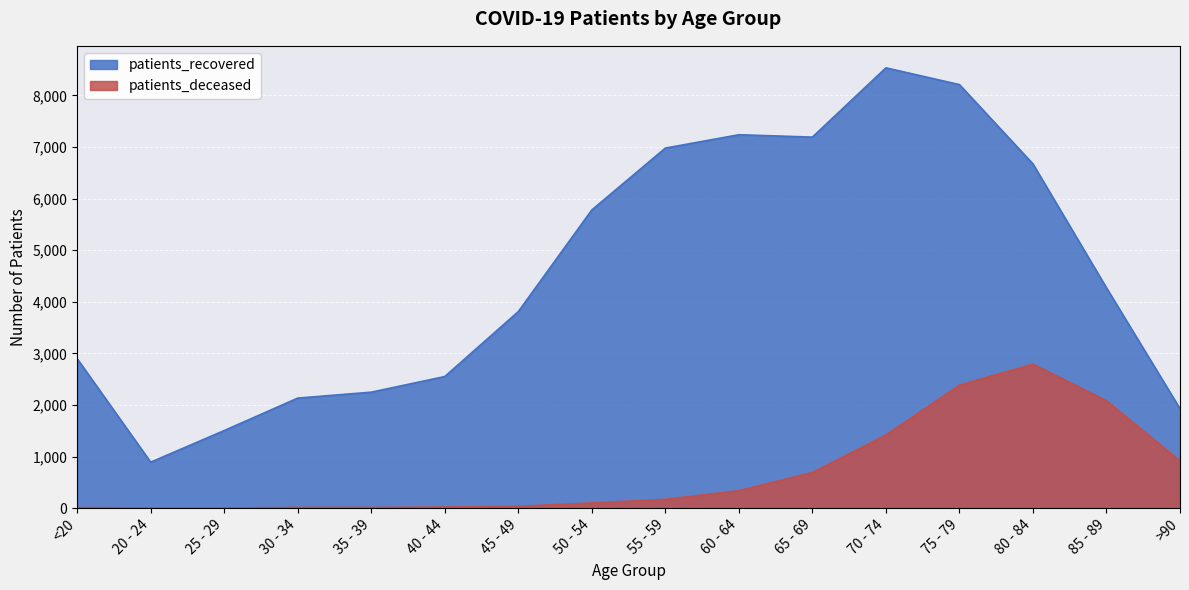

What is the sum of the patients_recovered values at 45 - 49 and 55 - 59?

10790